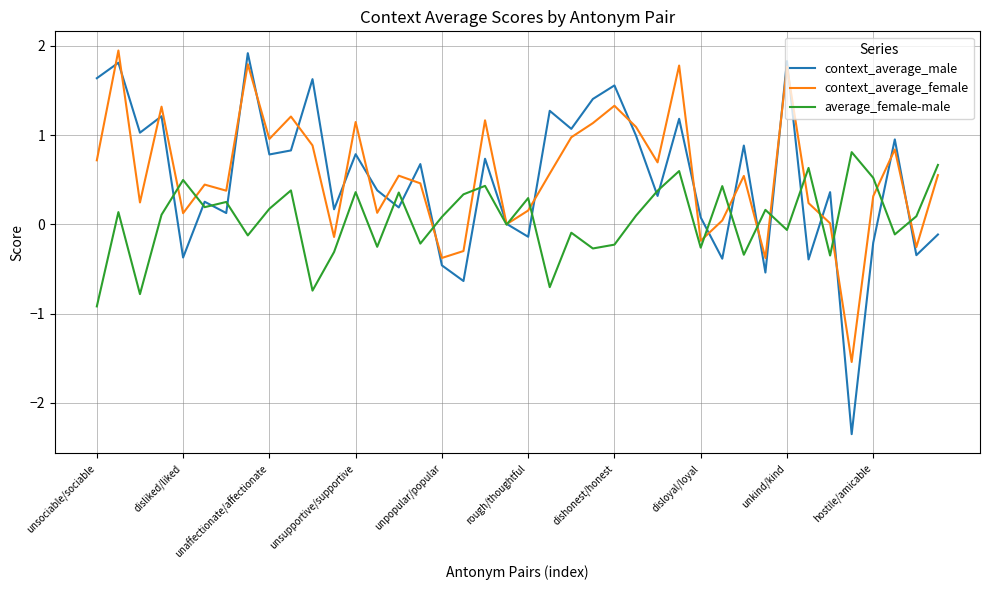

What is the minimum value for average_female-male?

-0.9